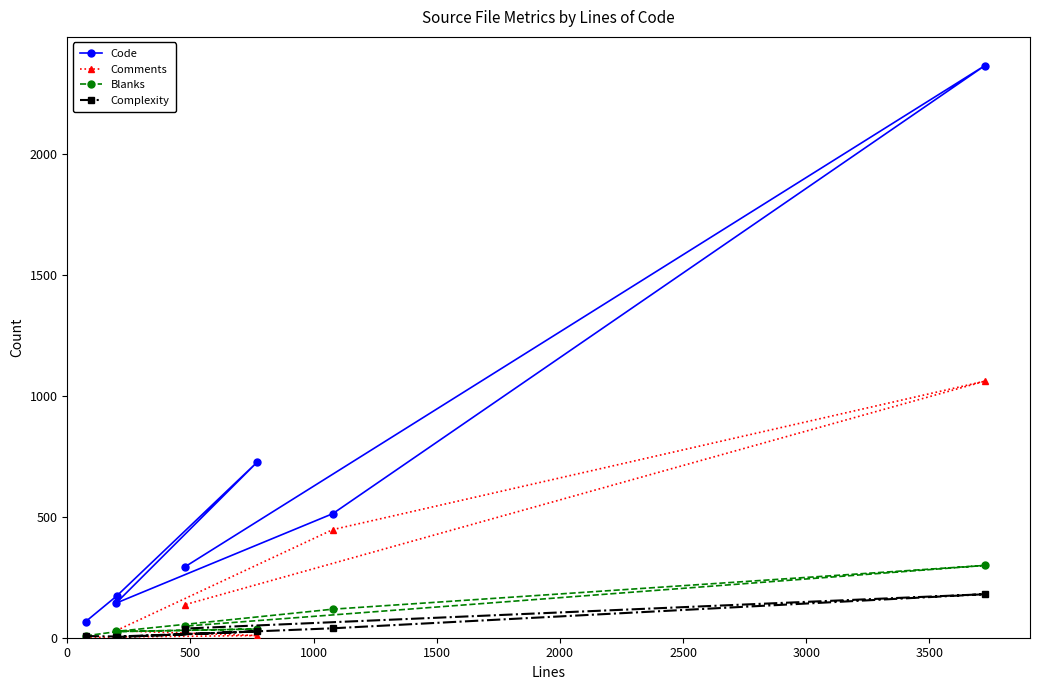

How many interior local valleys does the Blanks series have?

1